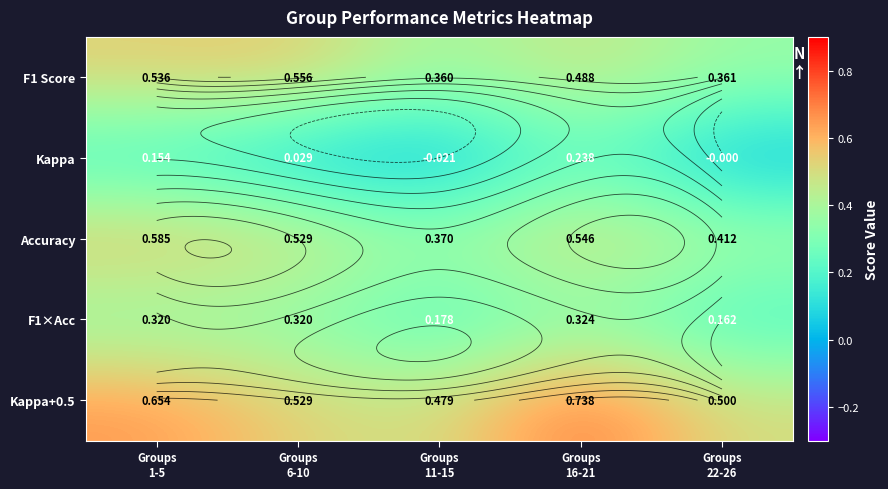

What is the difference between the maximum and minimum values in the F1×Acc series?

0.2